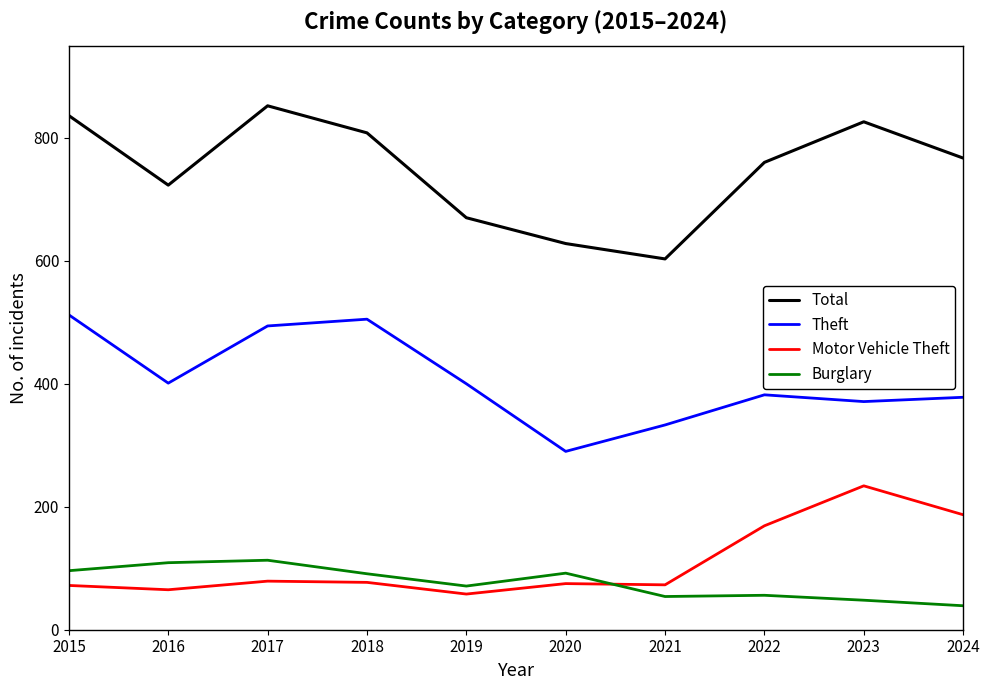

True or false: Burglary and Total intersect in this chart.

False